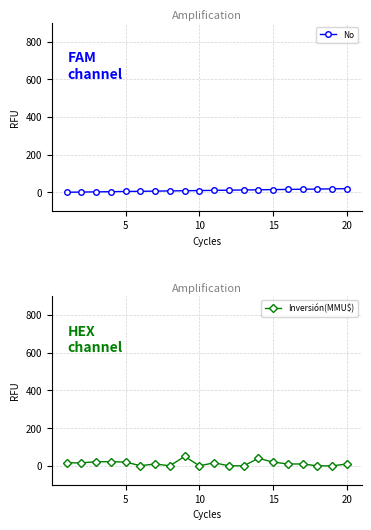

Reading left to right, what are all the values shown in this chart?

No: 1.0	2.0	3.0	4.0	5.0	6.0	7.0	8.0	9.0	10.0	11.0	12.0	13.0	14.0	15.0	16.0	17.0	18.0	19.0	20.0
Inversión(MMU$): 16.0	16.0	22.0	22.0	20.0	1.0	10.0	0.3	50.0	0.3	16.4	0.3	0.3	40.0	20.0	10.0	10.0	0.0	0.0	10.0